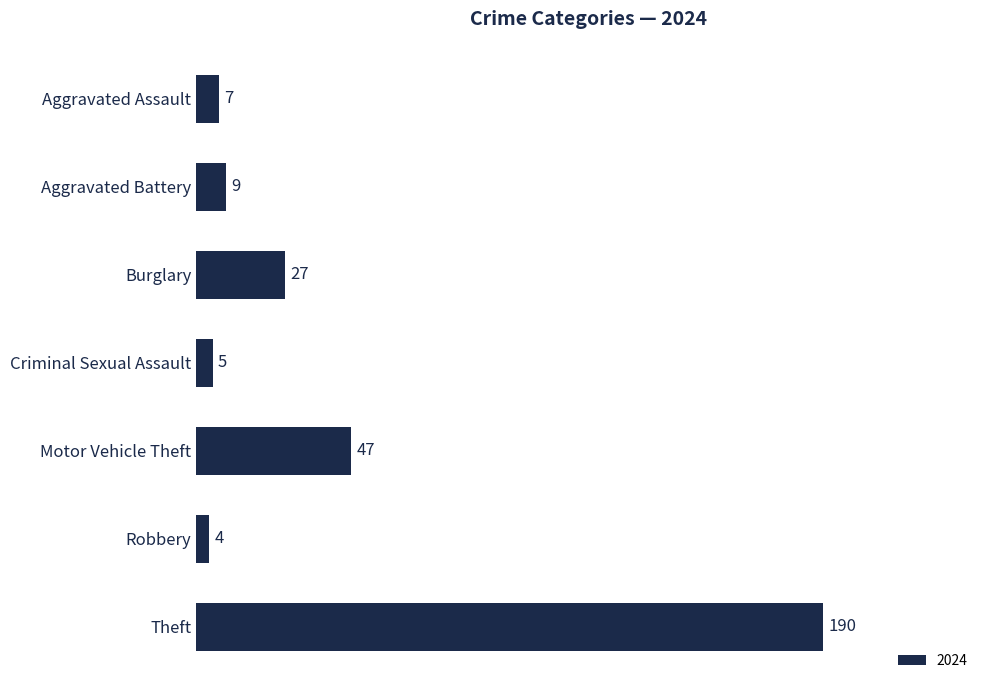

Reading bottom to top, what are all the values shown in this chart?

190	4	47	5	27	9	7